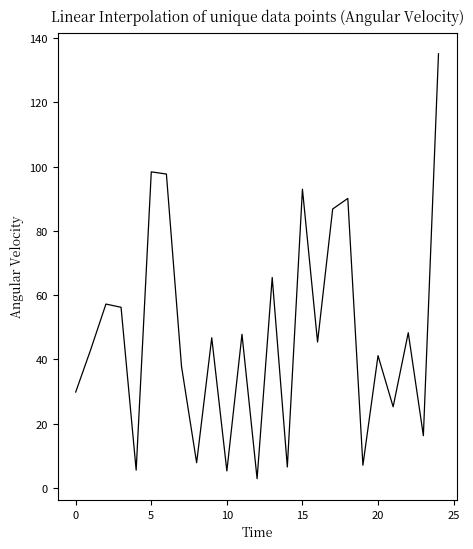

What is the greatest value displayed?

135.1